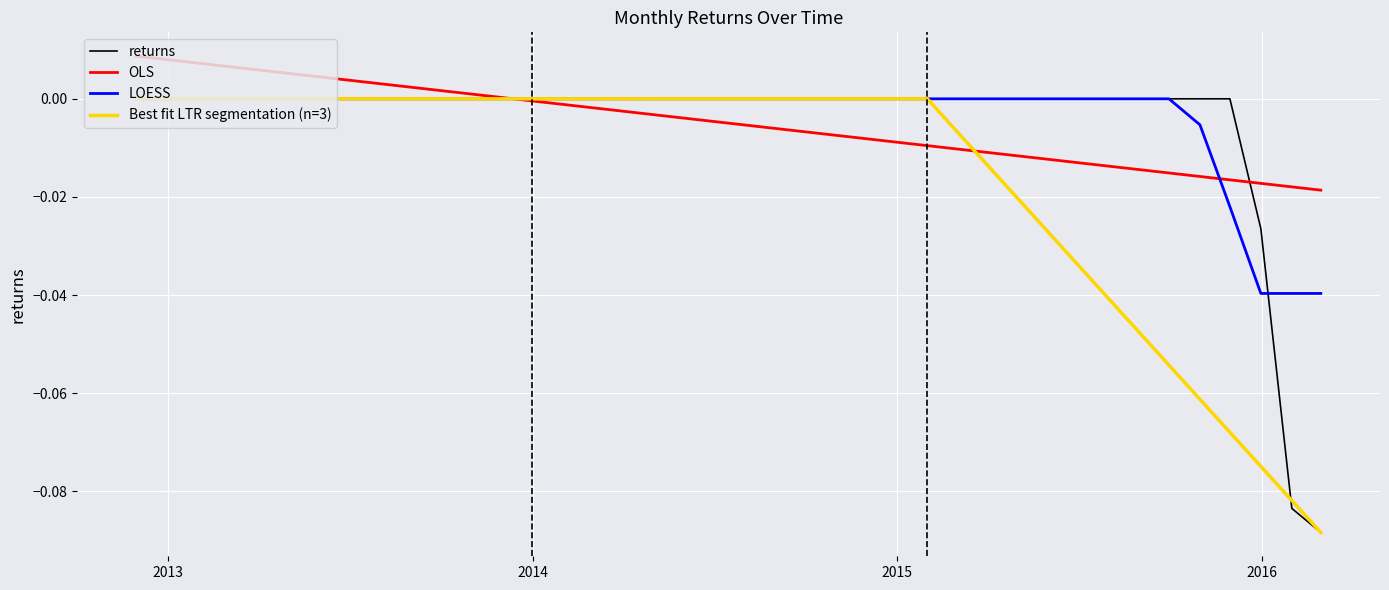

Reading left to right, what are all the values shown in this chart?

2012-11-30=0.0	2012-12-31=0.0	2013-01-31=0.0	2013-02-28=0.0	2013-03-31=0.0	2013-04-30=0.0	2013-05-31=0.0	2013-06-30=0.0	2013-07-31=0.0	2013-08-31=0.0	2013-09-30=0.0	2013-10-31=0.0	2013-11-30=0.0	2013-12-31=0.0	2014-01-31=0.0	2014-02-28=0.0	2014-03-31=0.0	2014-04-30=0.0	2014-05-31=0.0	2014-06-30=0.0	2014-07-31=0.0	2014-08-31=0.0	2014-09-30=0.0	2014-10-31=0.0	2014-11-30=0.0	2014-12-31=0.0	2015-01-31=0.0	2015-02-28=0.0	2015-03-31=0.0	2015-04-30=0.0	2015-05-31=0.0	2015-06-30=0.0	2015-07-31=0.0	2015-08-31=0.0	2015-09-30=0.0	2015-10-31=0.0	2015-11-30=0.0	2015-12-31=-0.0	2016-01-31=-0.1	2016-02-29=-0.1